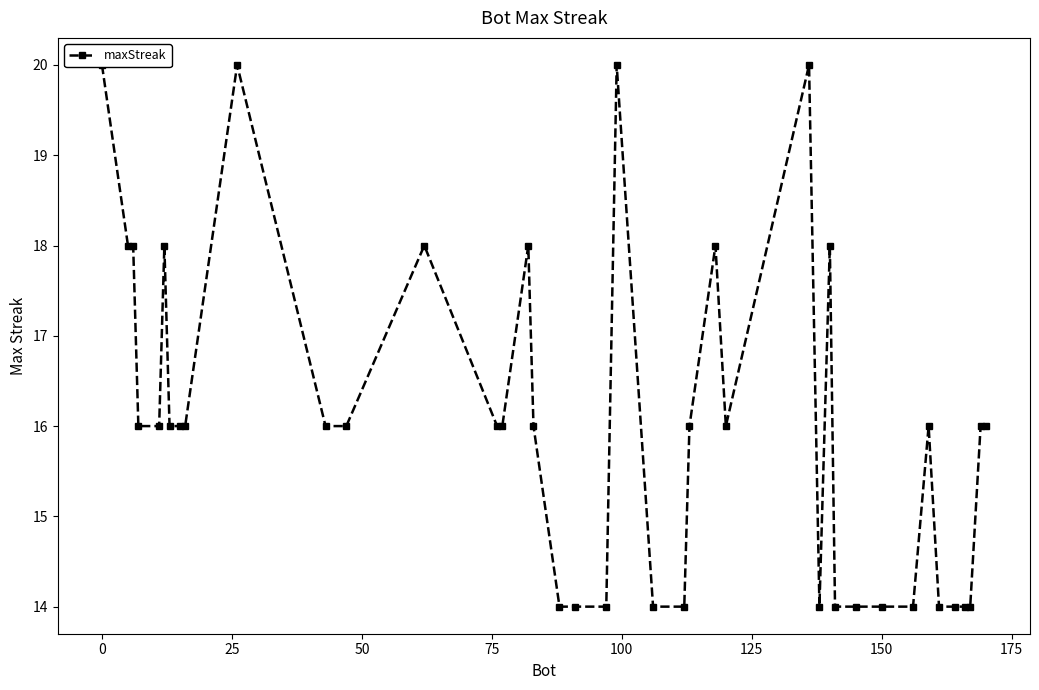

What is the value of the 33rd point from the left?

14